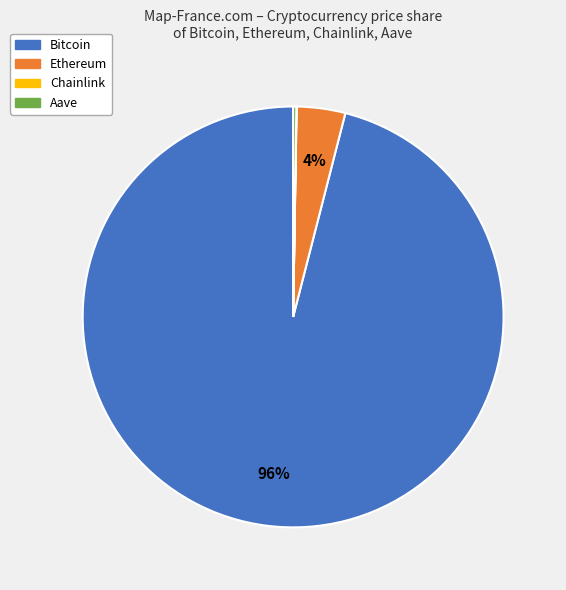

What percentage is the Ethereum slice, to the nearest percent?

4%